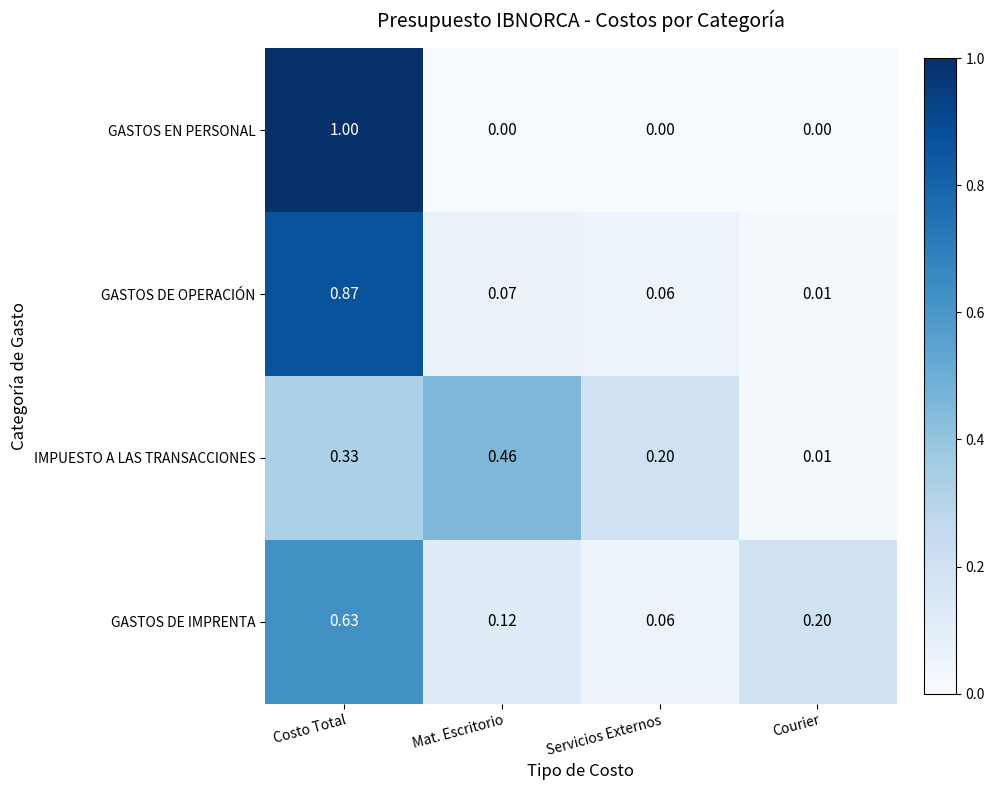

Is the value of GASTOS DE OPERACIÓN at Costo Total greater than the value of IMPUESTO A LAS TRANSACCIONES at Mat. Escritorio?

Yes